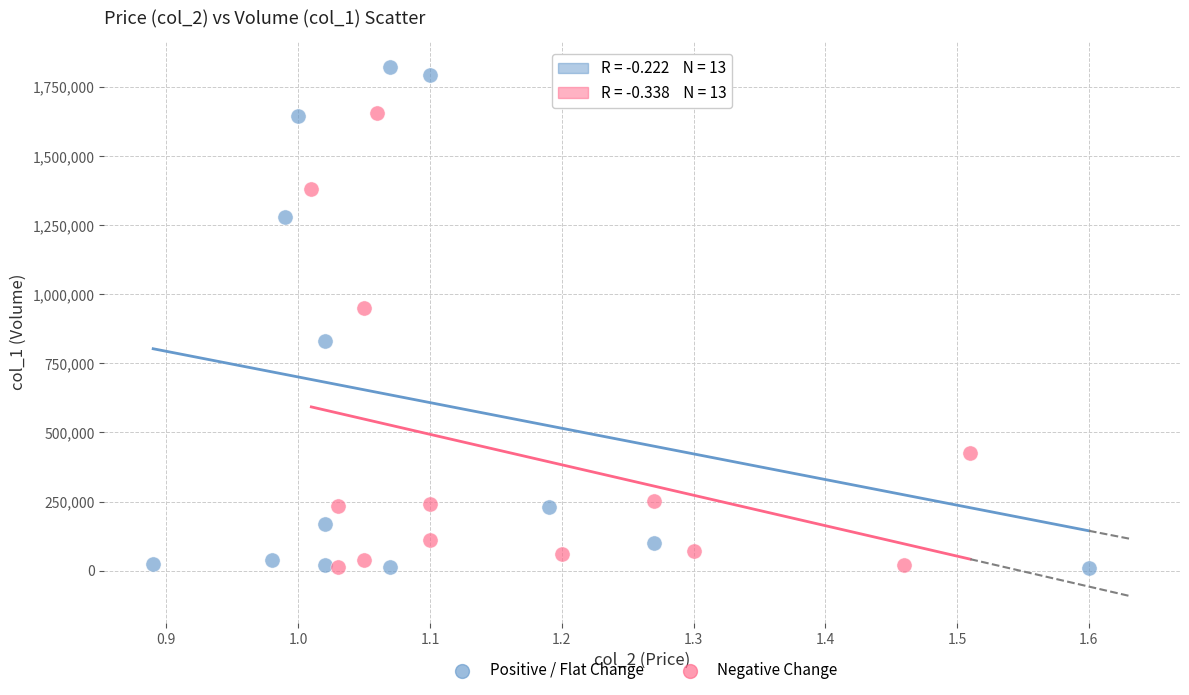

Which series contains the highest Y value?

Positive / Flat Change